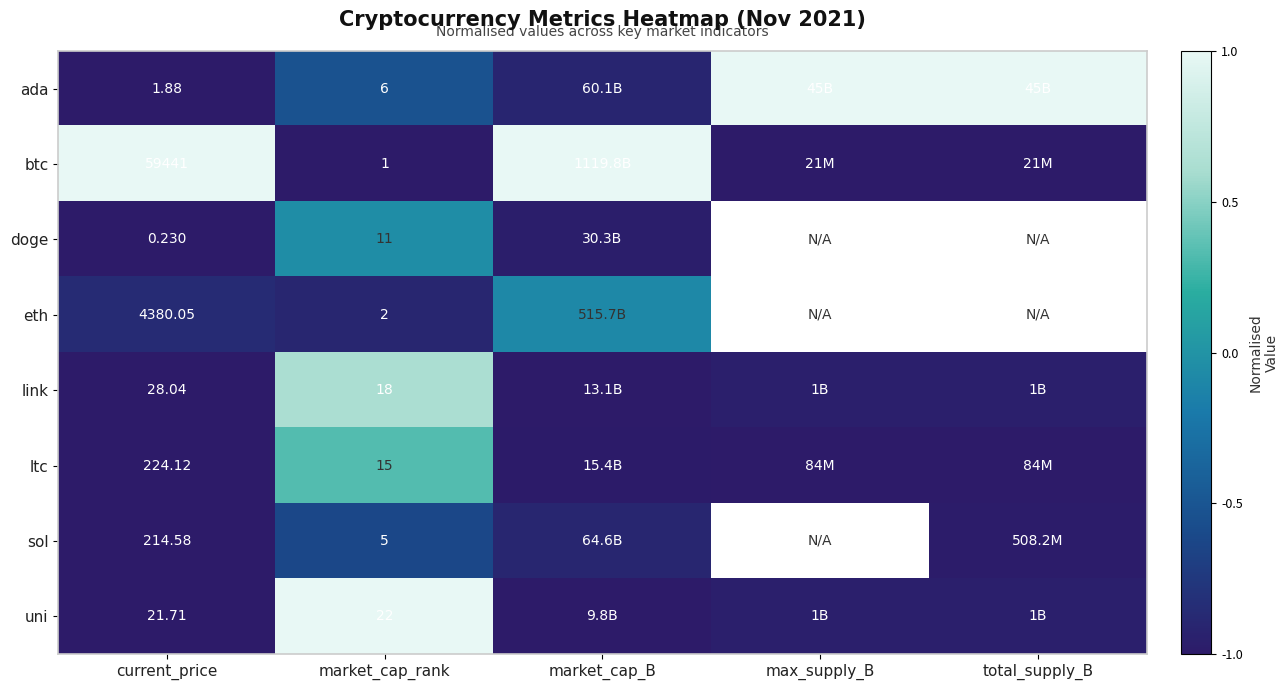

At market_cap_rank, list the series in order from smallest to largest.

btc, eth, sol, ada, doge, ltc, link, uni